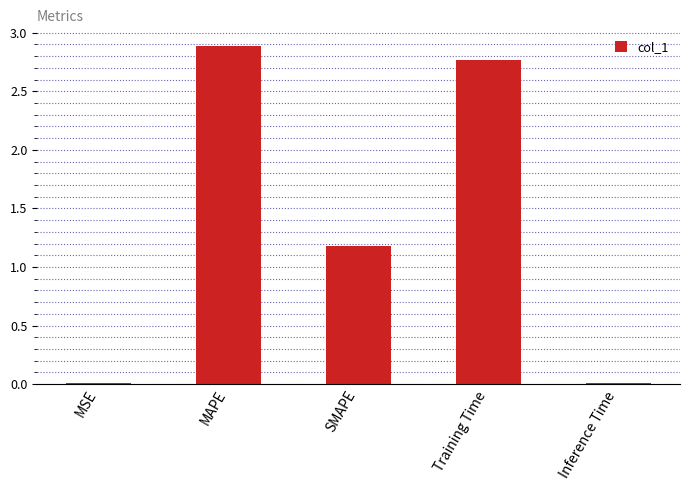

The chart shows a value of 2.9 at MAPE. True or false?

True